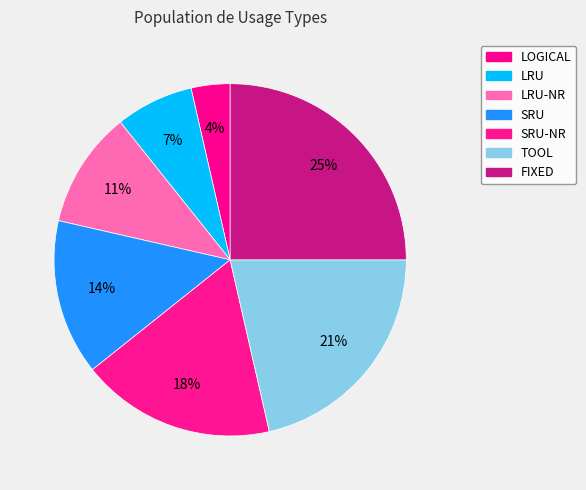

Count the number of slices in the pie.

7